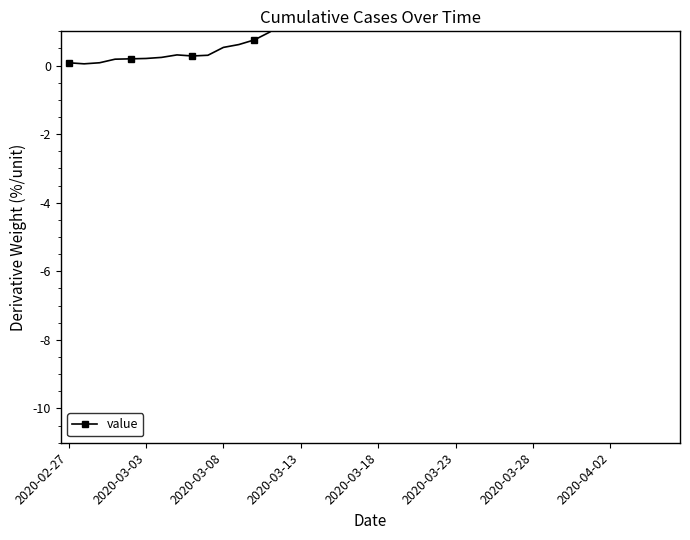

Reading right to left, extract all data points from this chart.

7.0	5.6	3.8	5.3	7.1	6.6	6.2	7.2	6.5	5.2	8.4	10.0	8.7	8.6	8.8	6.9	4.2	4.4	5.3	4.6	3.3	3.1	2.3	1.3	1.4	1.3	1.0	0.8	0.6	0.5	0.3	0.3	0.3	0.2	0.2	0.2	0.2	0.1	0.1	0.1